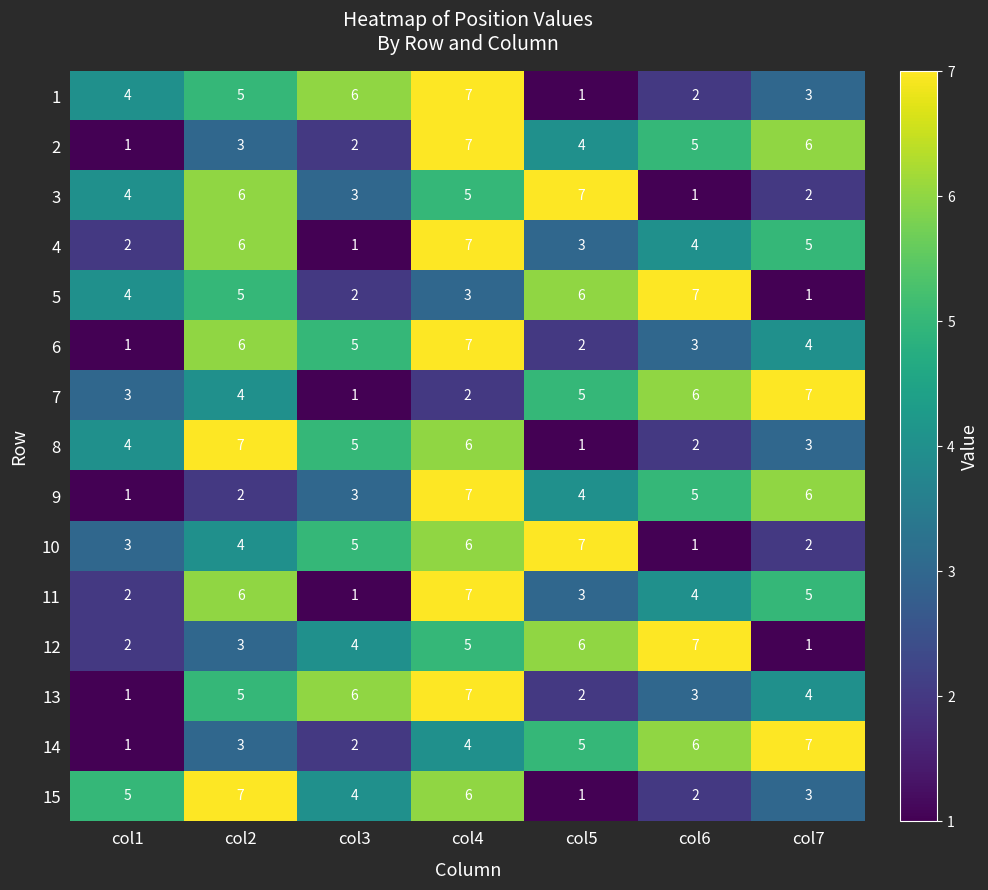

What is the average value of the 4 series?

4